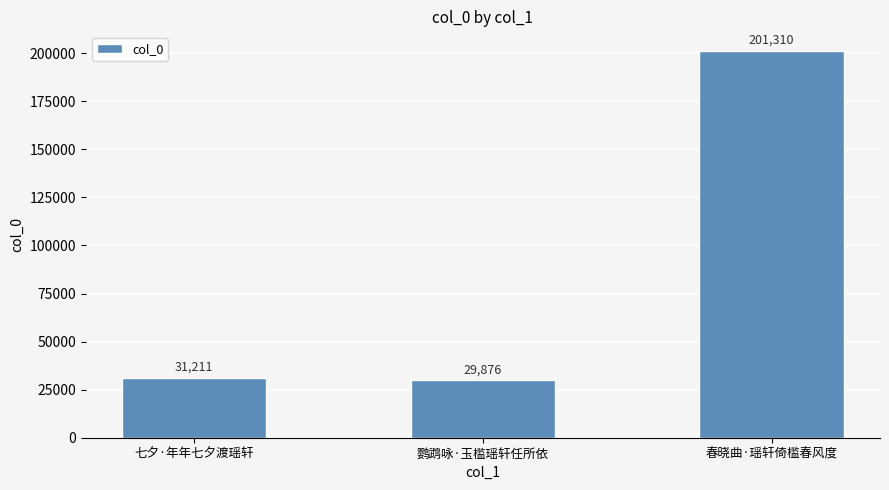

What position from the left is 鹦鹉咏·玉槛瑶轩任所依?

2